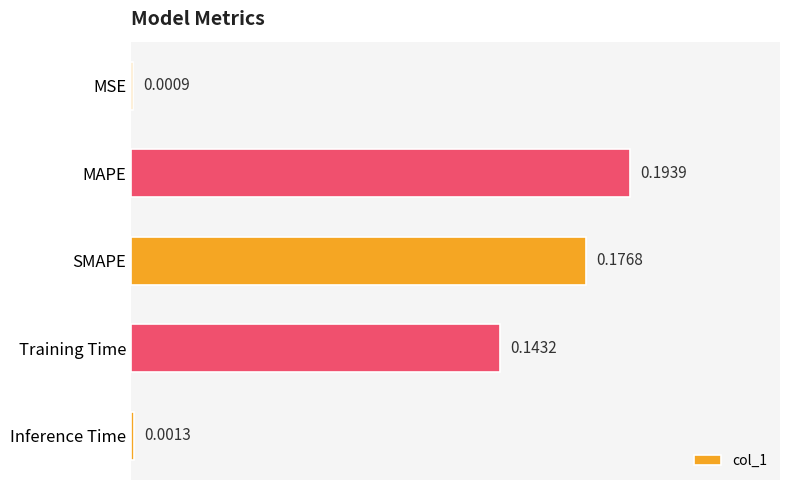

What is the sum of all values?

0.5